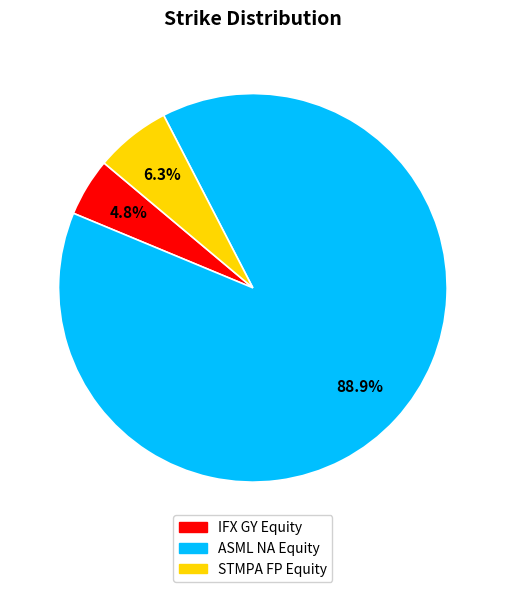

To the nearest percent, what is the difference between the ASML NA Equity and STMPA FP Equity slice percentages?

83%